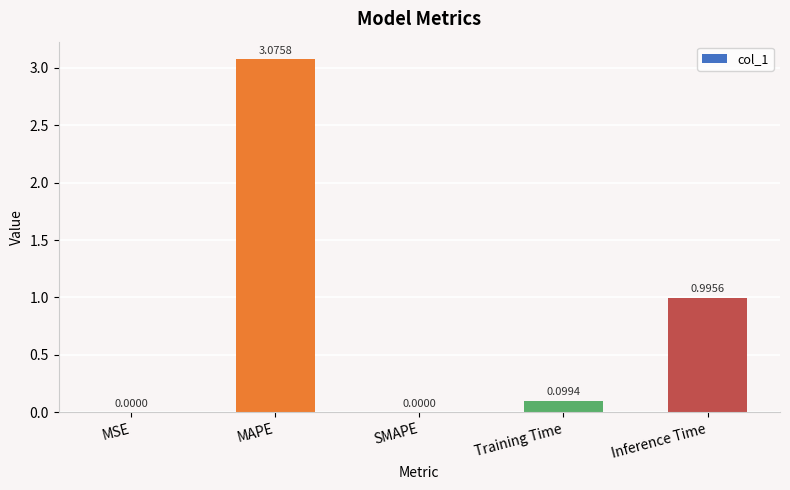

How many values exceed 0?

4